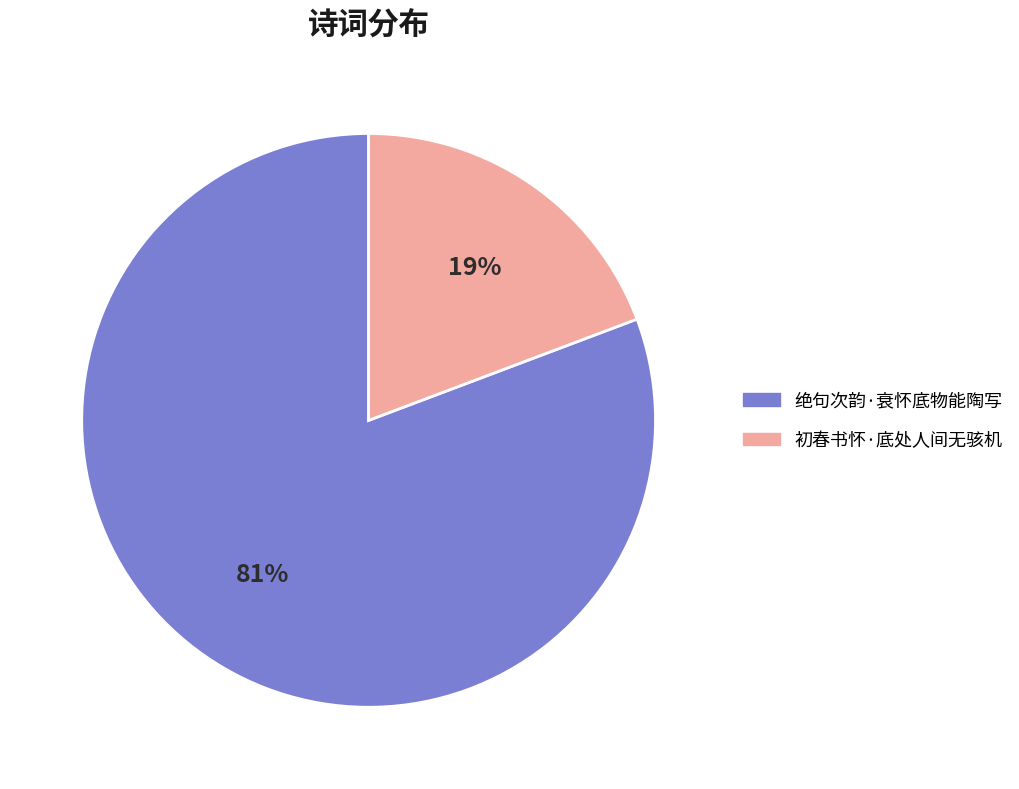

Combined, do 绝句次韵·衰怀底物能陶写 and 初春书怀·底处人间无骇机 account for over 50%?

Yes